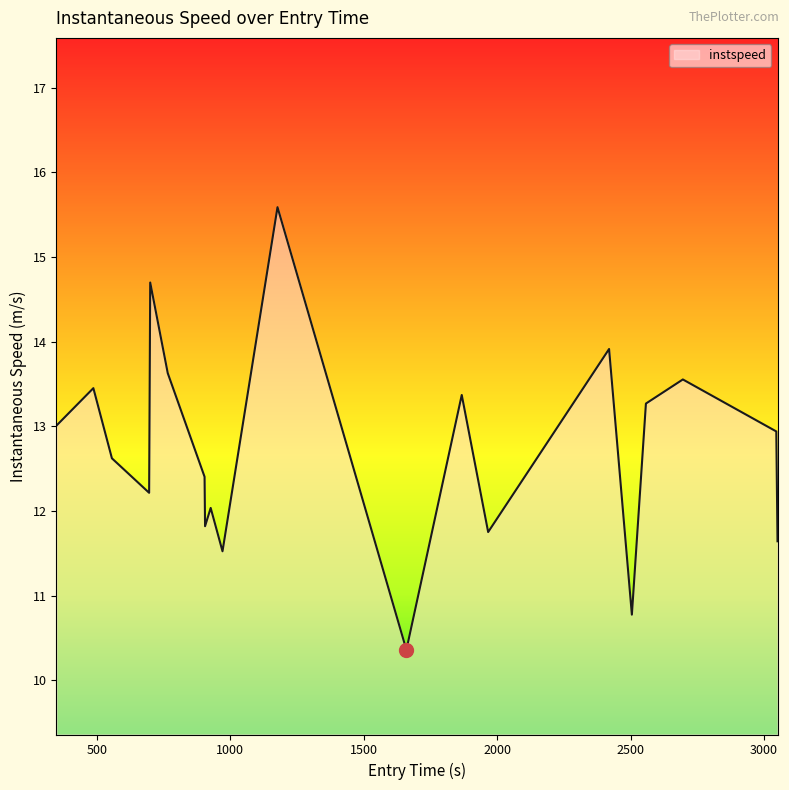

How many values are below 12?

6